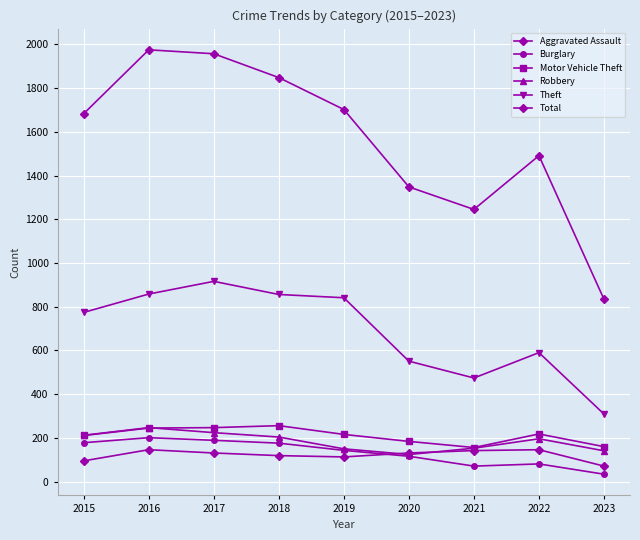

Reading right to left, list all the values displayed in this chart.

Aggravated Assault: 2023=71	2022=146	2021=142	2020=131	2019=113	2018=119	2017=131	2016=146	2015=95
Burglary: 2023=34	2022=81	2021=71	2020=116	2019=143	2018=176	2017=189	2016=201	2015=178
Motor Vehicle Theft: 2023=160	2022=218	2021=156	2020=184	2019=216	2018=256	2017=247	2016=245	2015=211
Robbery: 2023=141	2022=196	2021=153	2020=124	2019=150	2018=204	2017=224	2016=247	2015=212
Theft: 2023=309	2022=590	2021=474	2020=551	2019=841	2018=856	2017=916	2016=858	2015=774
Total: 2023=834	2022=1491	2021=1245	2020=1348	2019=1702	2018=1848	2017=1957	2016=1975	2015=1683